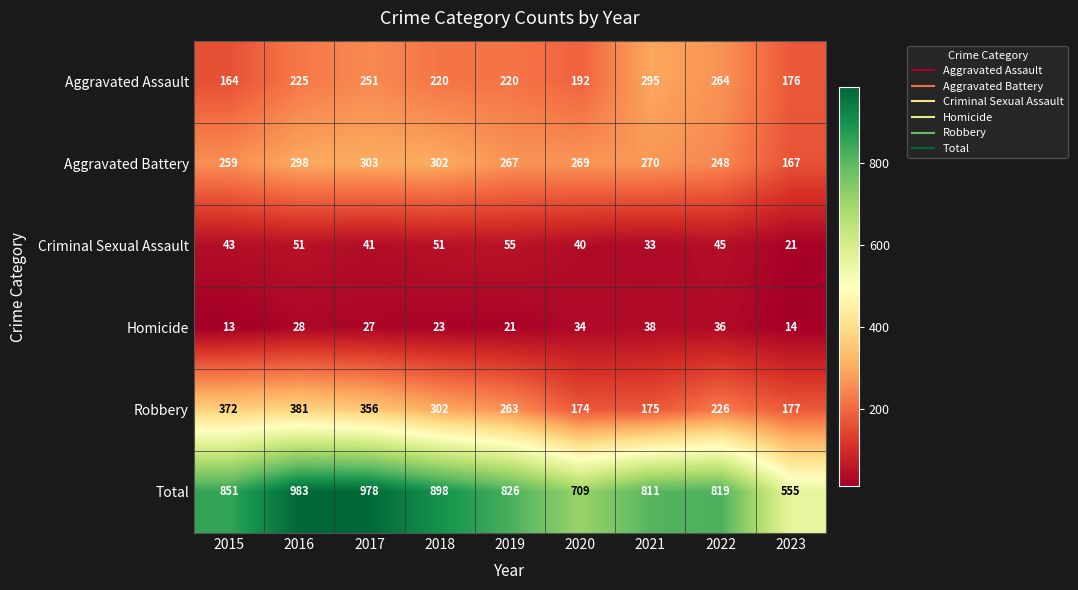

What is the smallest value displayed?

13